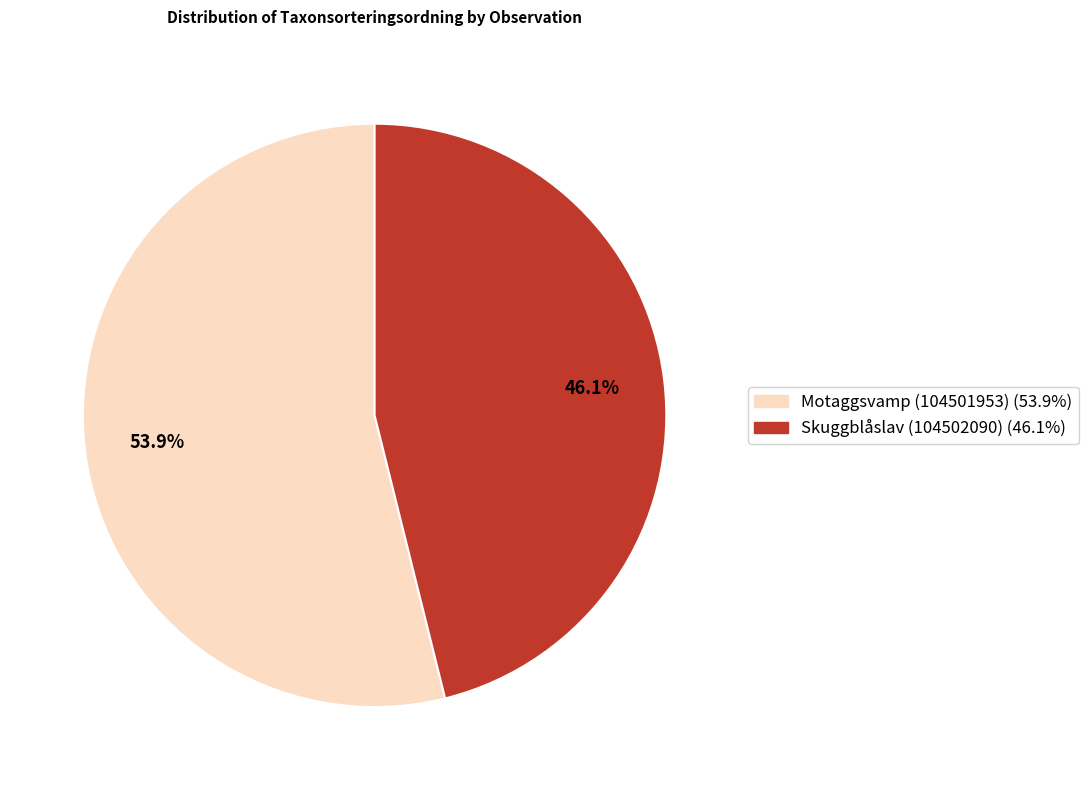

Which category has the smallest portion of the pie?

Skuggblåslav (104502090)